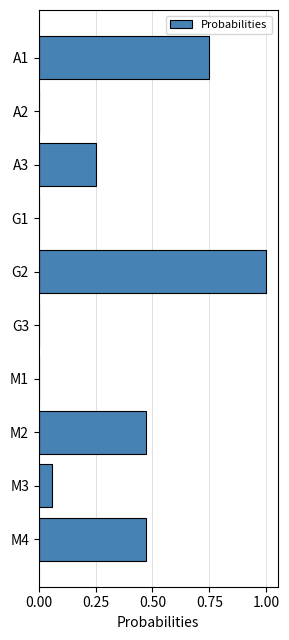

What is the change in value from G2 to M3?

-0.9